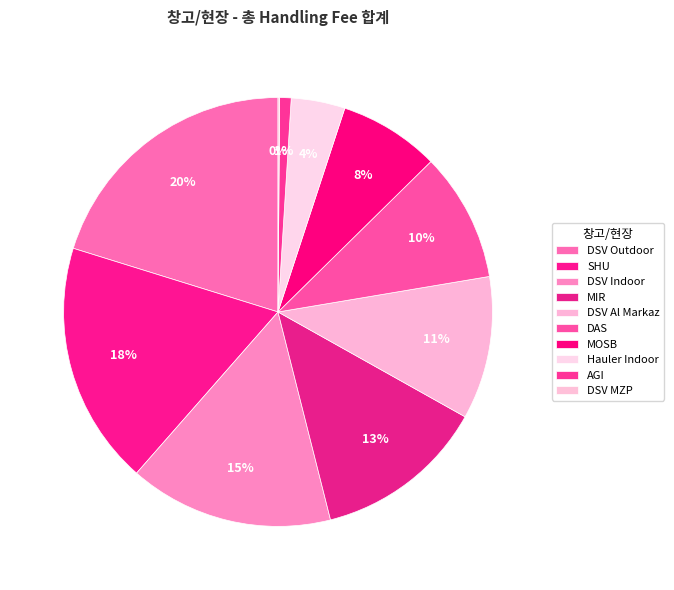

Which category has the smallest portion of the pie?

DSV MZP